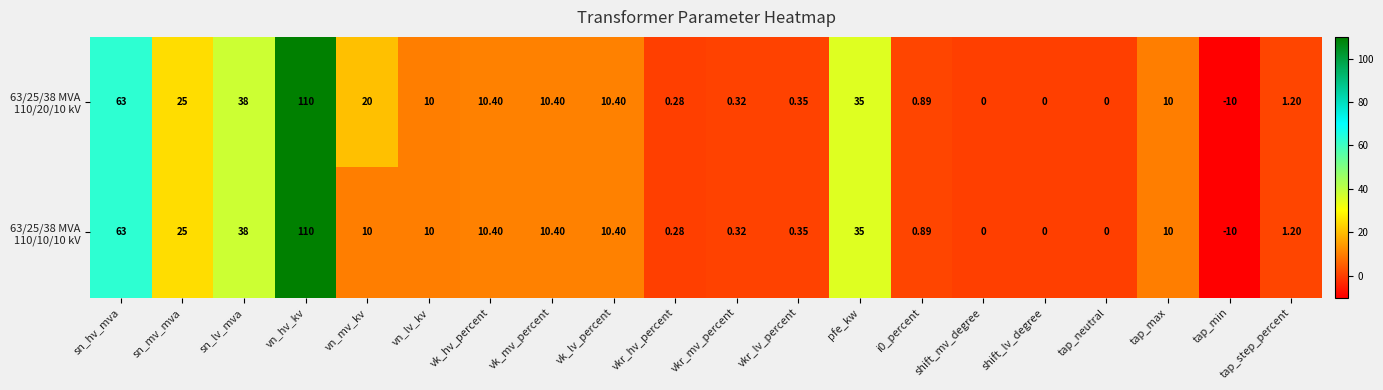

Which label corresponds to the largest value in the chart?

vn_hv_kv